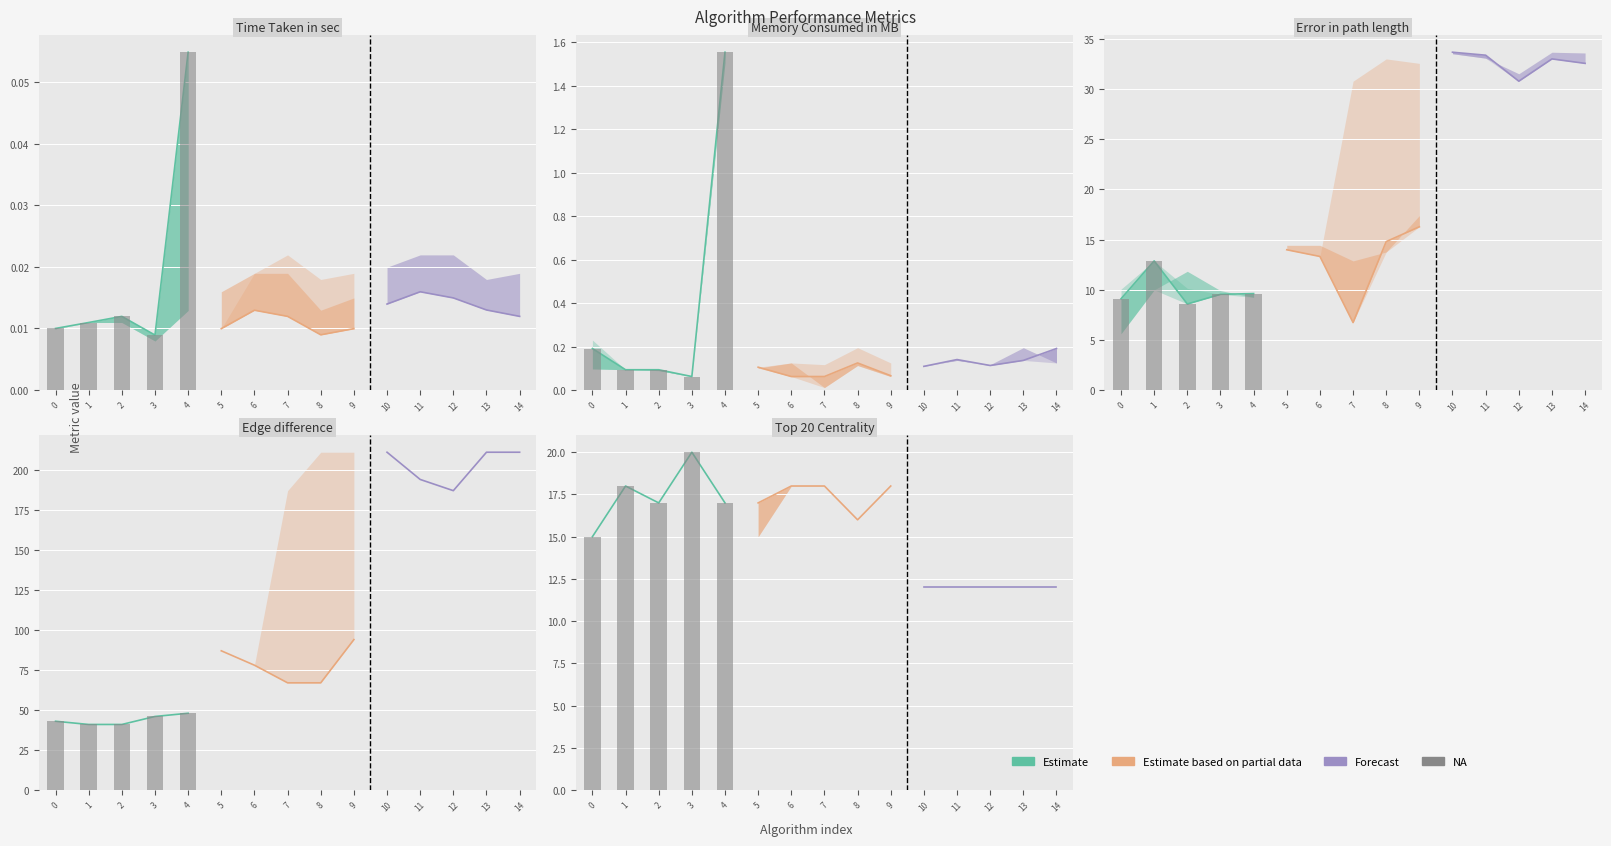

Count the values in the range 17 to 18.

3